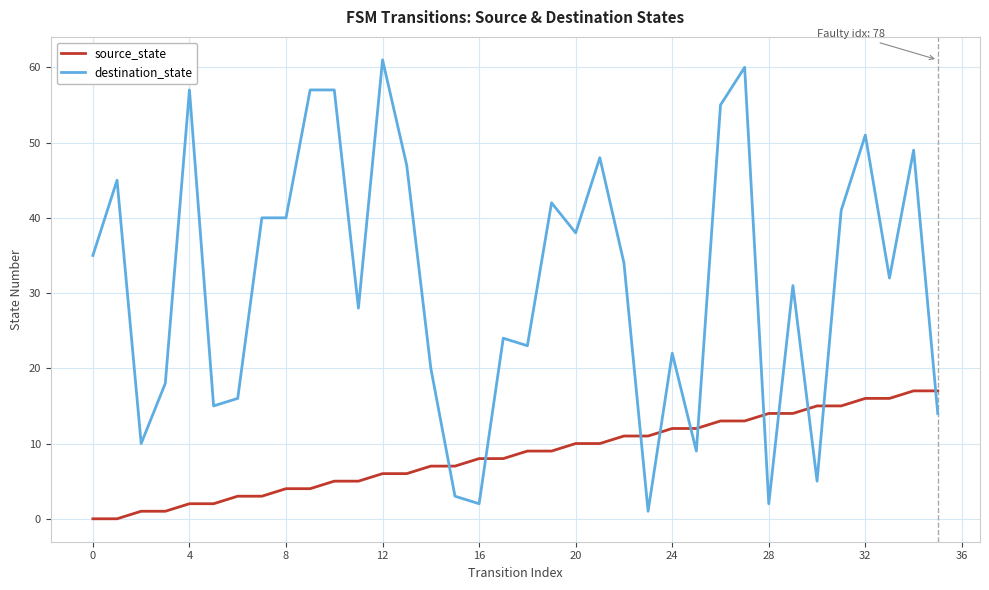

Which series has the largest range (max minus min)?

destination_state